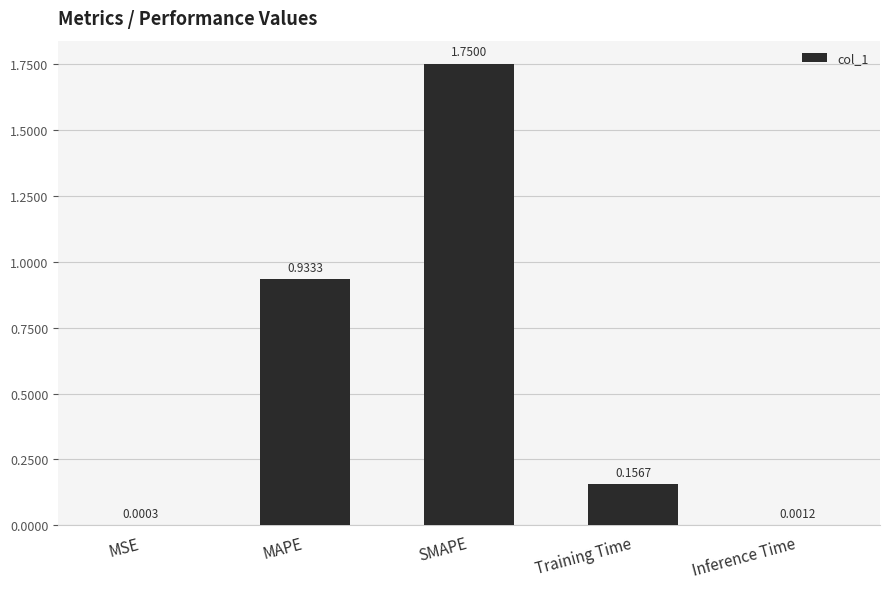

What is the sum of all values?

2.8